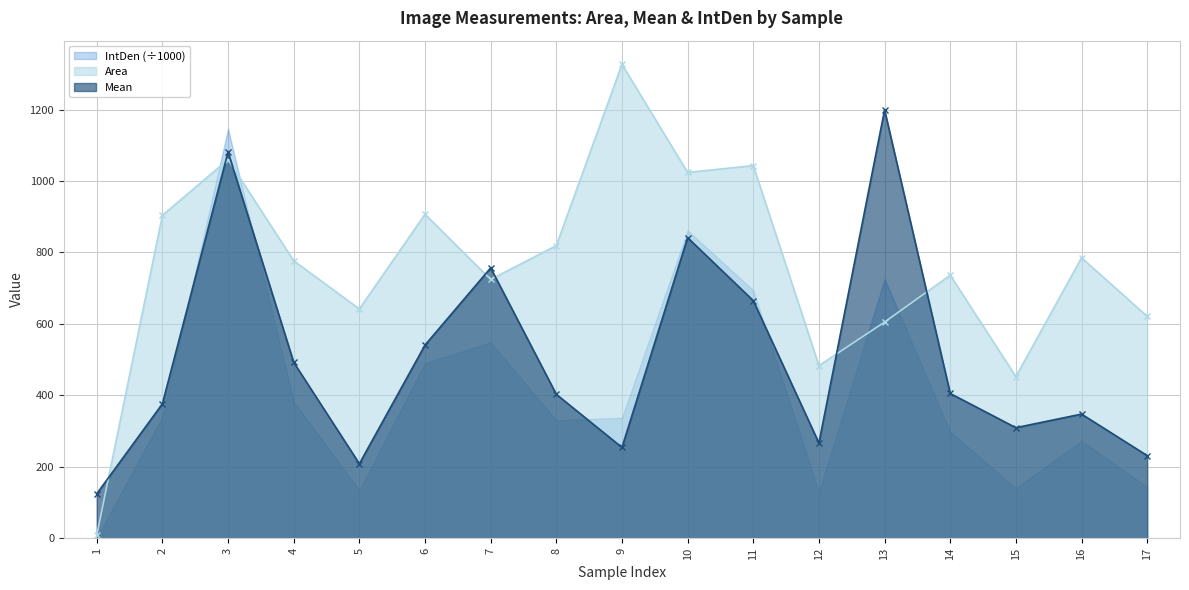

What is the maximum value for Area?

1326.5